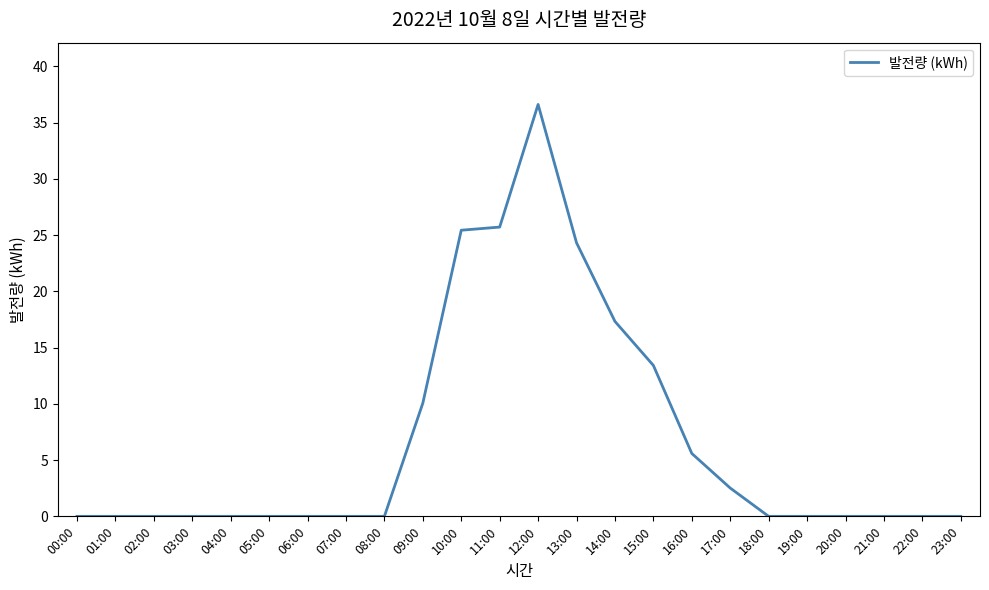

What is the greatest value displayed?

36.6